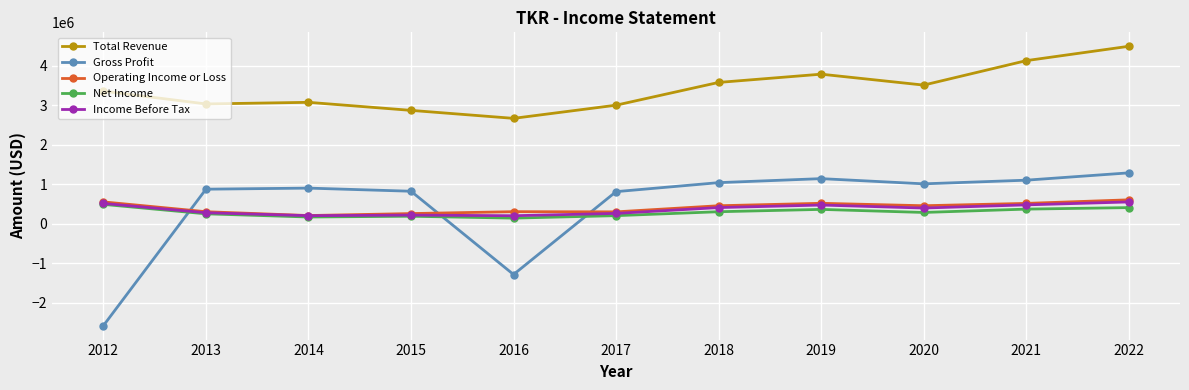

Where does the Net Income series first go above 284500?

2012